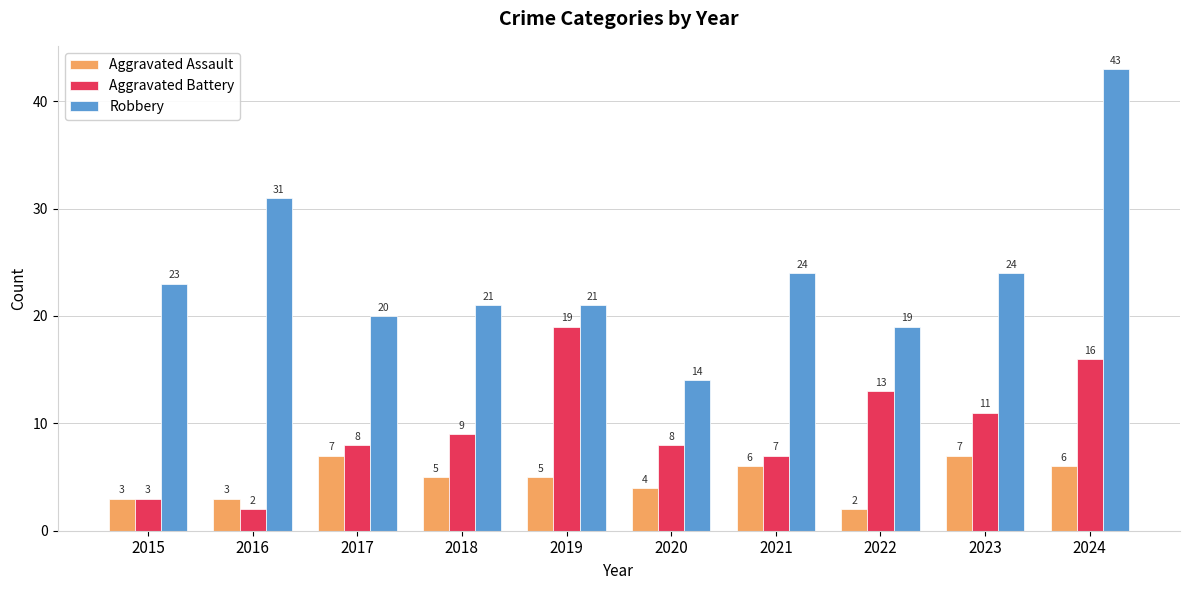

Rank the series at 2020 from highest to lowest value.

Robbery, Aggravated Battery, Aggravated Assault